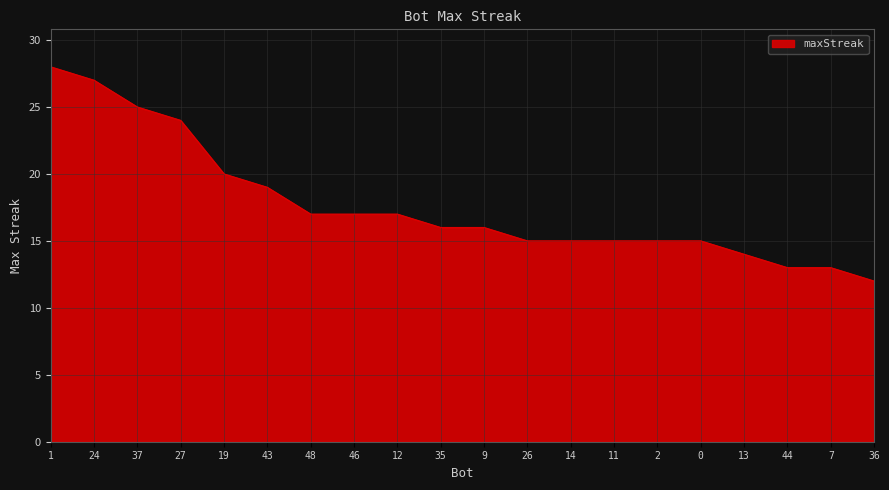

How many lines are shown in the chart?

1